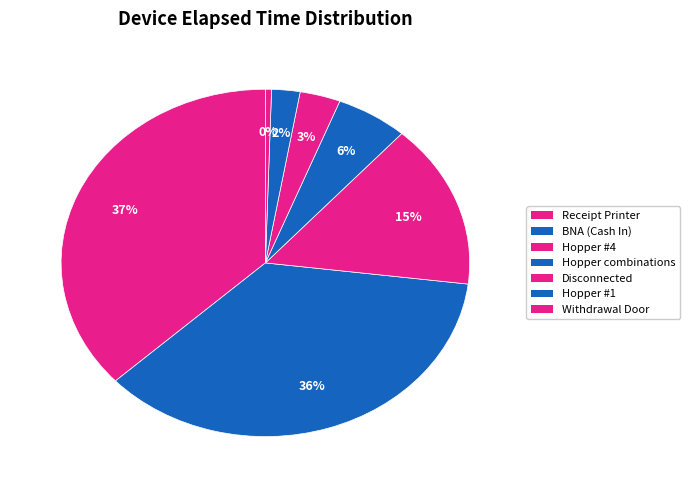

Count the number of slices in the pie.

7